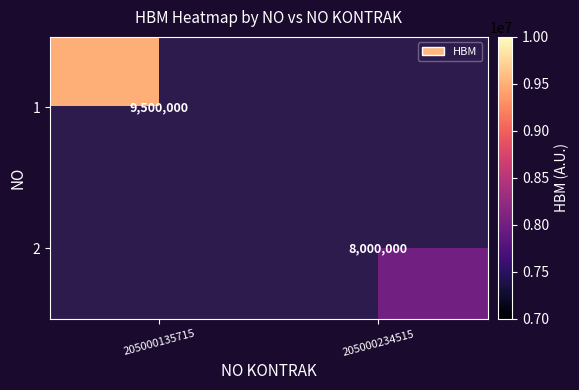

Is the value of 2 at 205000234515 greater than the value of 1 at 205000135715?

No